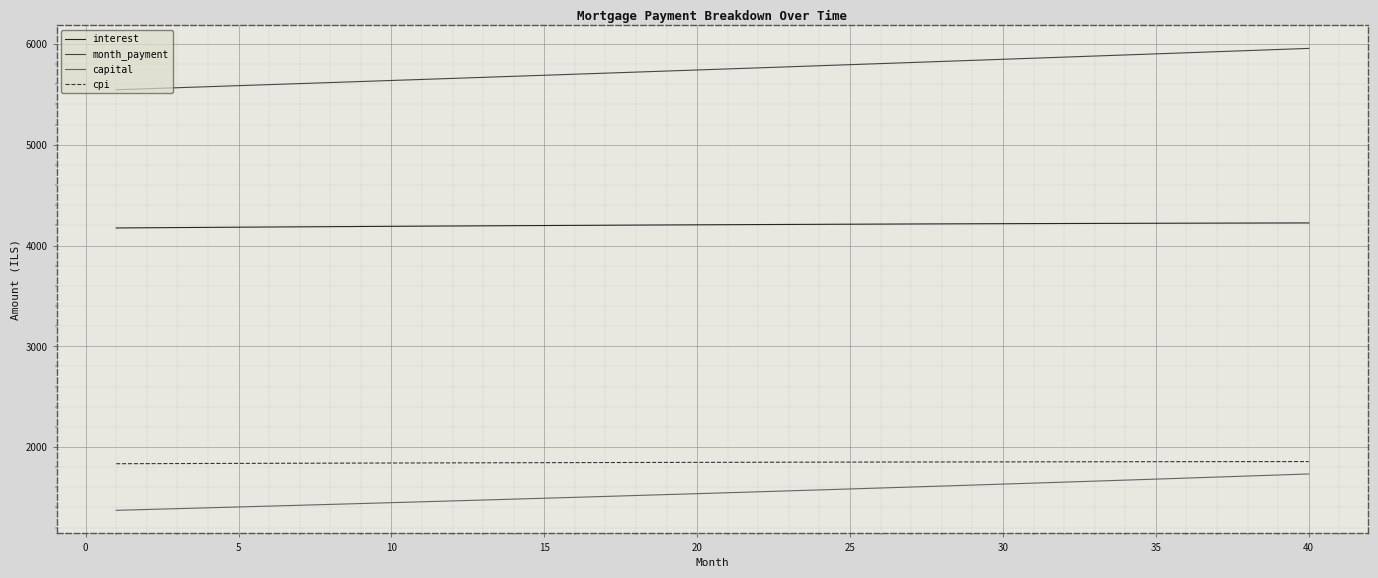

Which series has the largest range (max minus min)?

month_payment